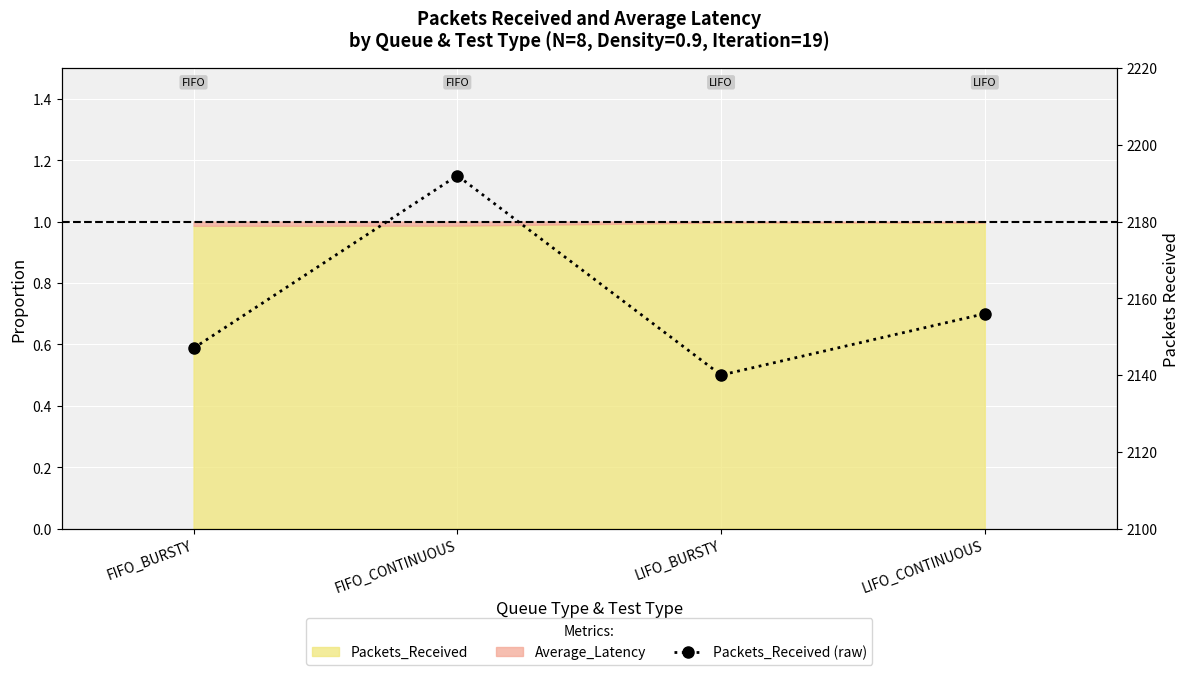

At which category does the chart reach its peak across all series?

FIFO_CONTINUOUS